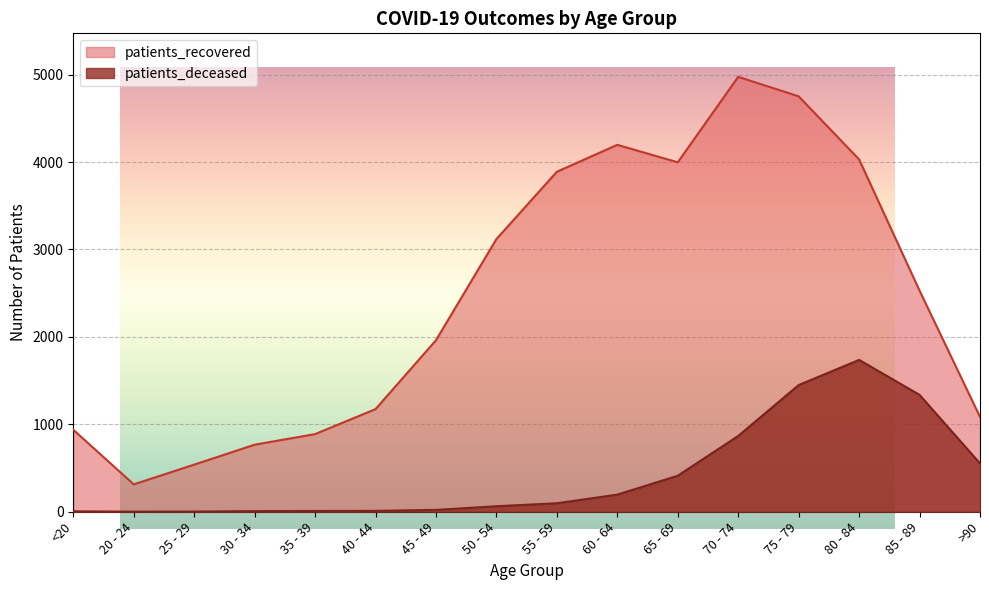

What is the difference between the patients_deceased values at 55 - 59 and 60 - 64?

99